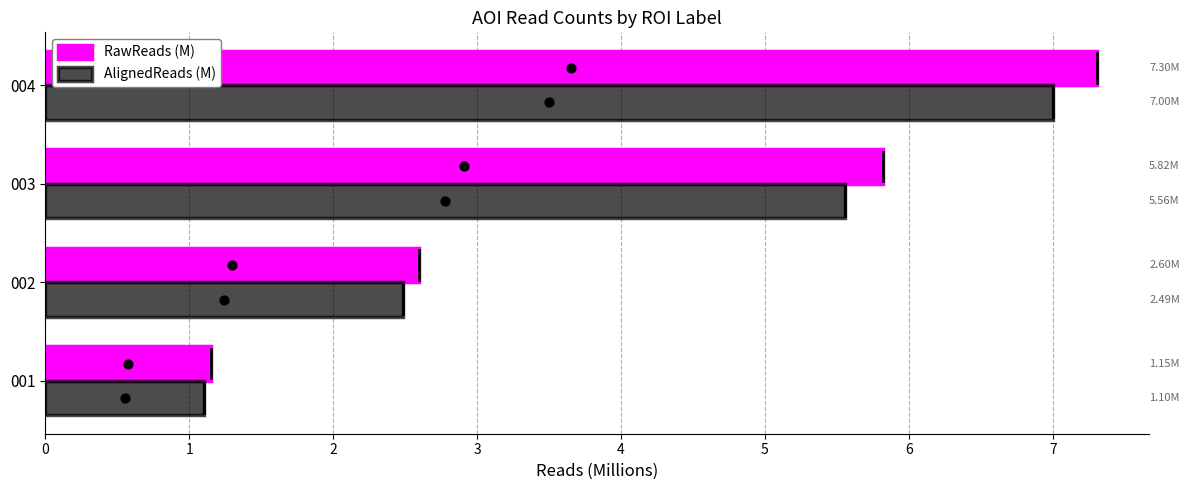

What are all the series names shown in the legend?

RawReads (M), AlignedReads (M)